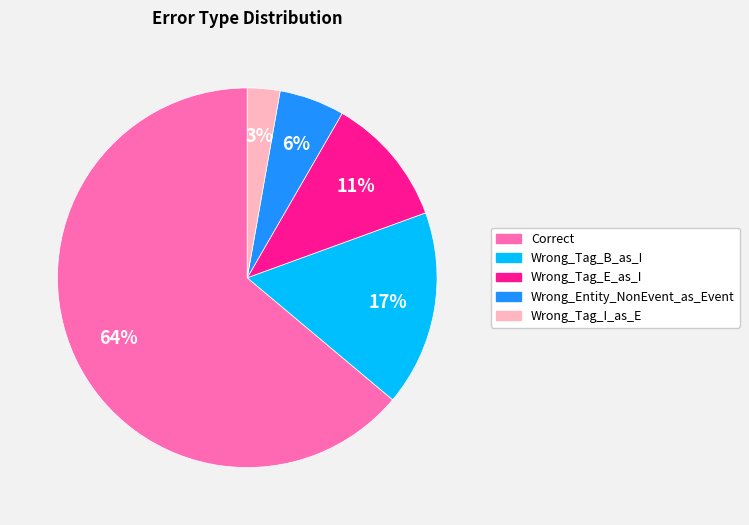

How many slices are in this pie chart?

5